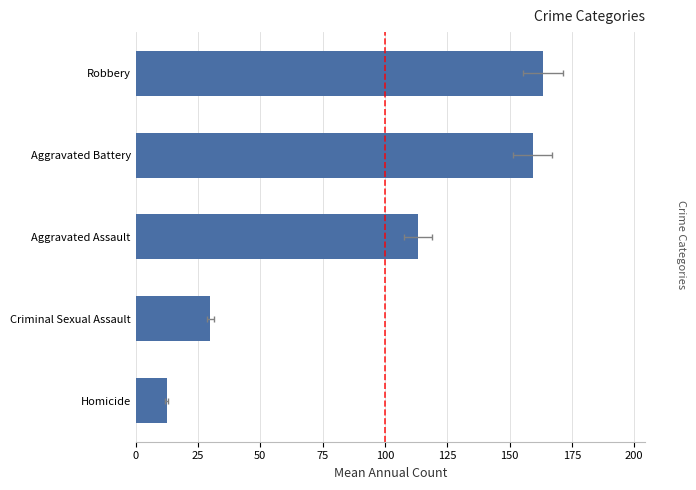

How many data points does each series have?

5